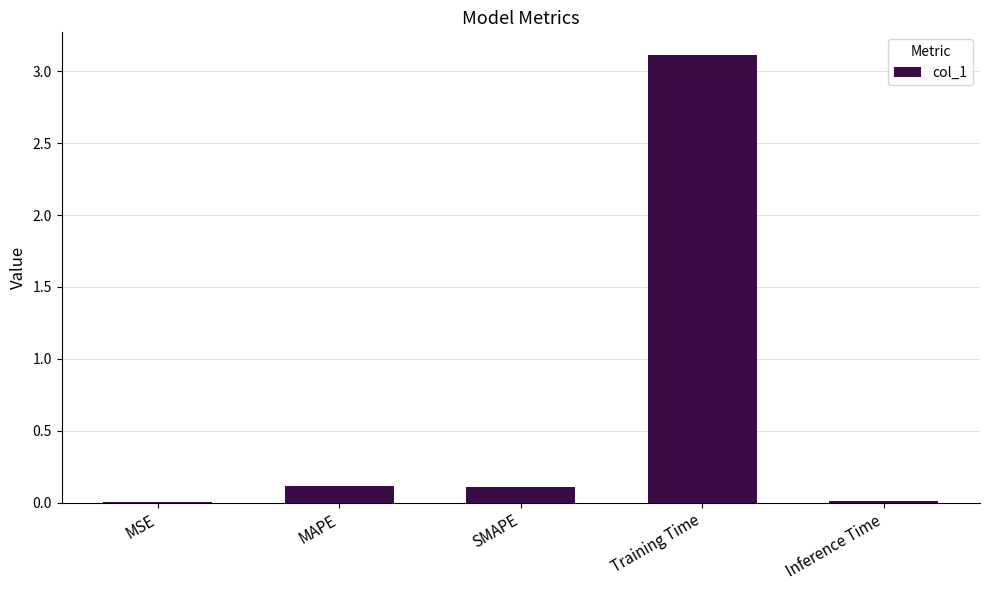

What is the change in value from SMAPE to Training Time?

+3.0